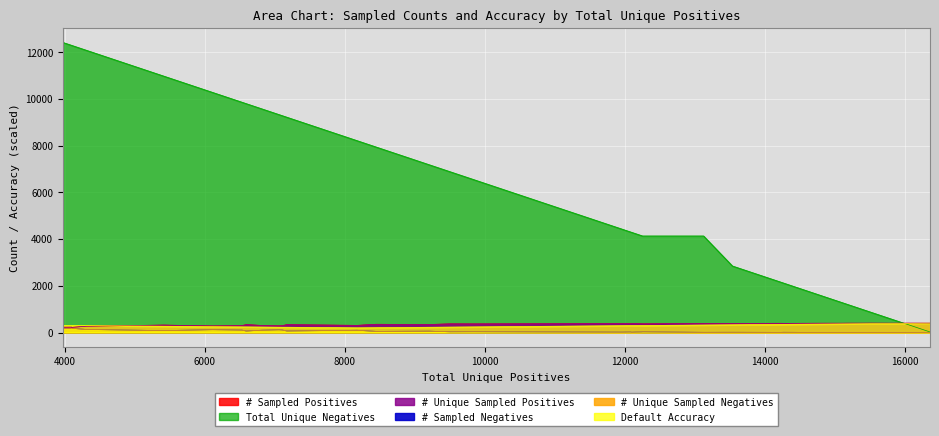

What is the label of the 8th point from the right?

4304